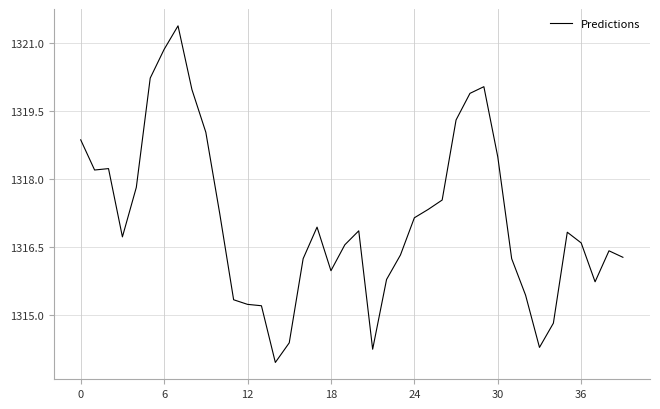

What is the difference between the maximum and minimum values?

7.4